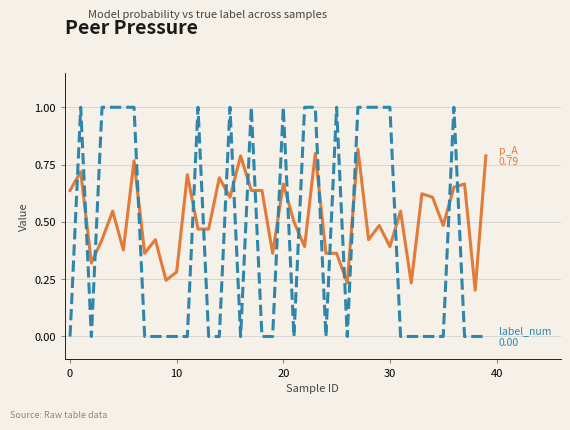

What is the maximum value shown in the chart?

1.0